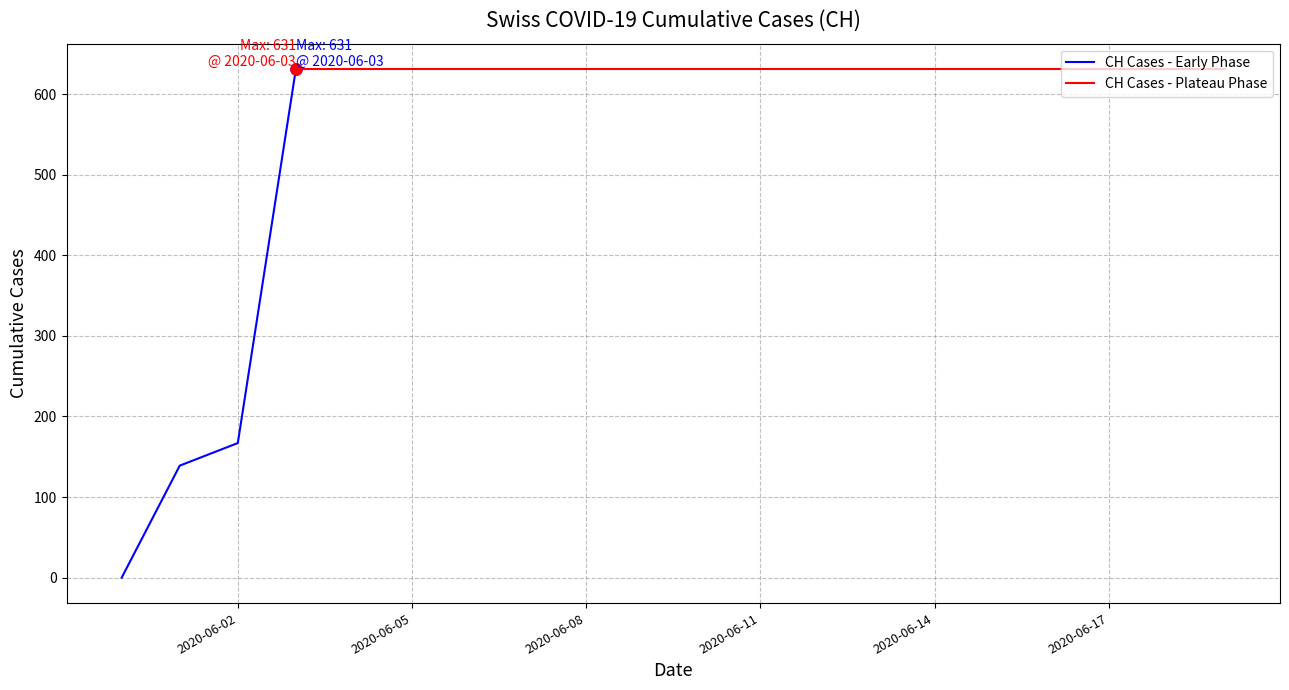

Is this an area chart (filled region under the line)?

No